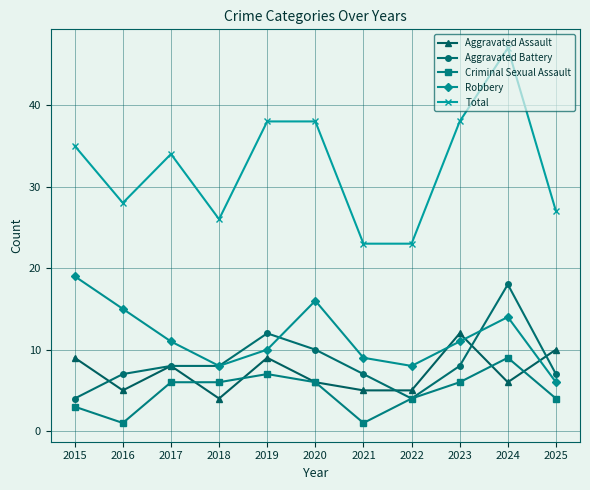

Is the value of Criminal Sexual Assault at 2023 greater than the value of Aggravated Battery at 2023?

No